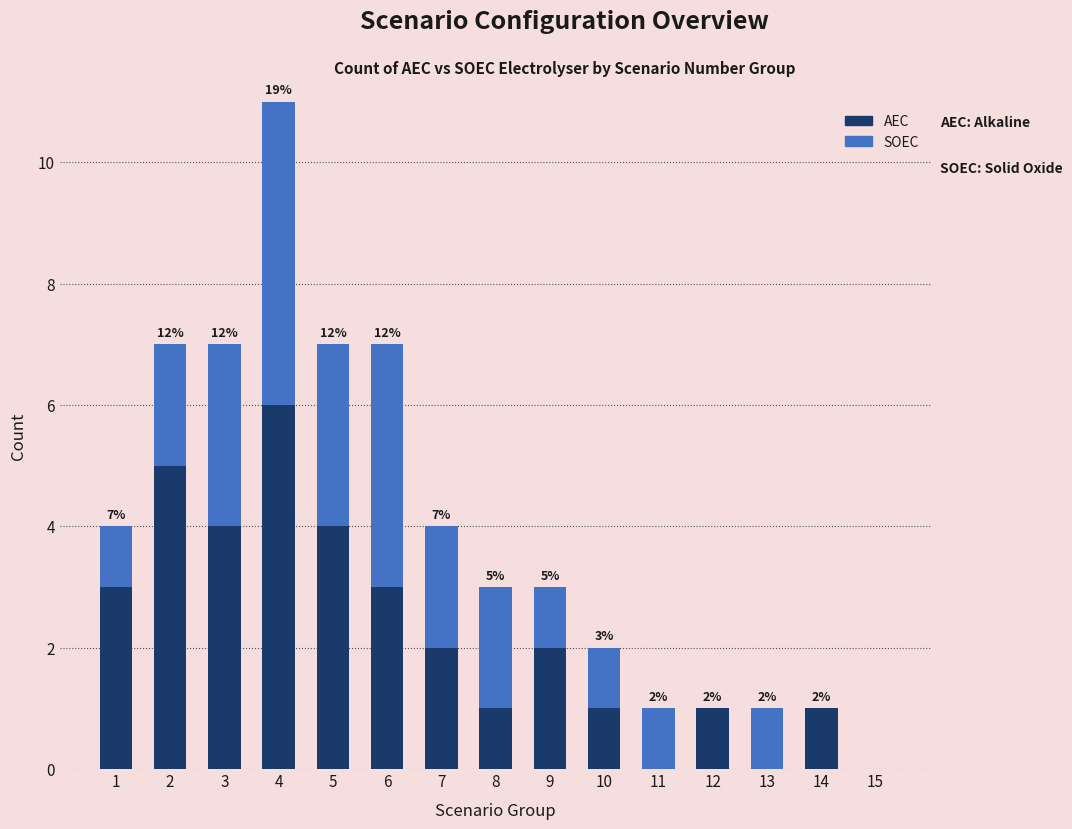

The value of AEC at 9 is 2. True or false?

True